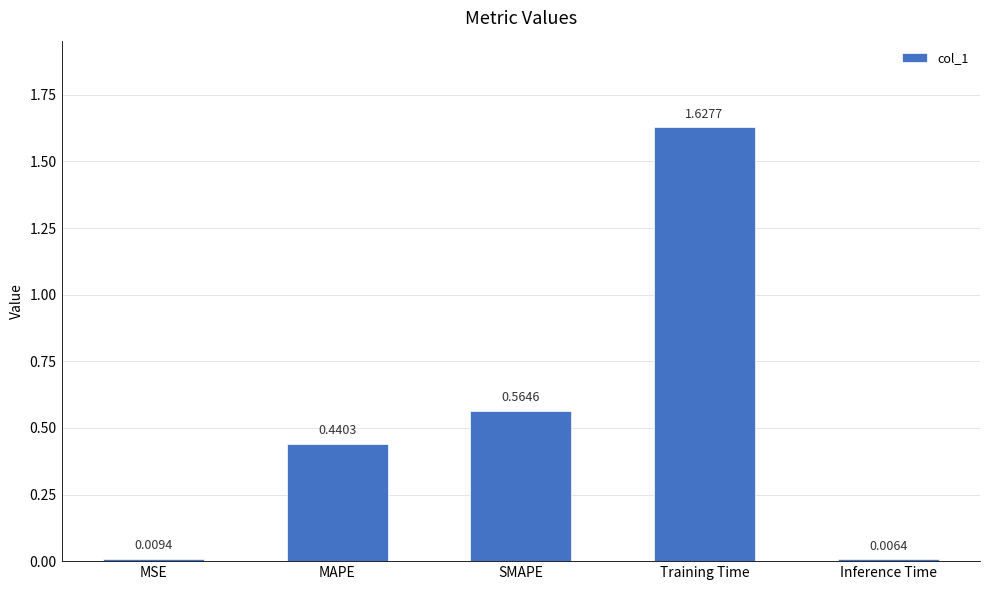

What is the sum of all values?

2.6